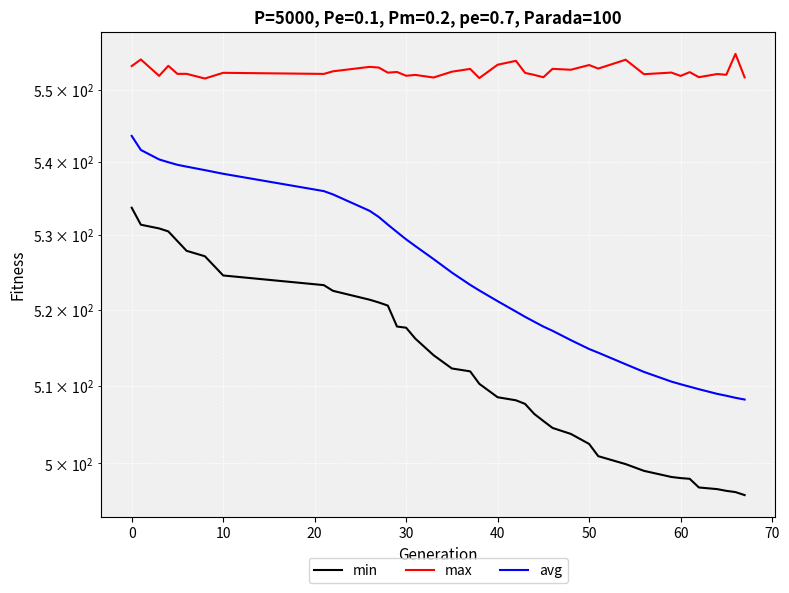

How many lines are shown in the chart?

3